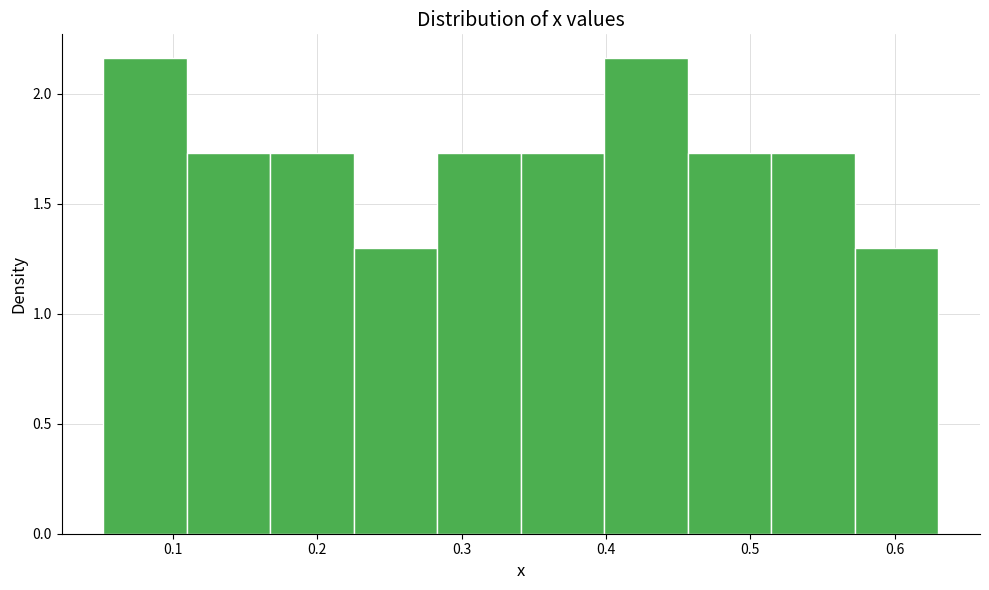

Reading left to right, transcribe this chart: for each bar, give the range it covers on the x-axis and its height. Neither the bar edges nor the heights are printed on the chart, so give them approximately, as read against the axes.

0.05 to 0.11: 2.15
0.11 to 0.17: 1.75
0.17 to 0.23: 1.75
0.23 to 0.28: 1.30
0.28 to 0.34: 1.75
0.34 to 0.40: 1.75
0.40 to 0.46: 2.15
0.46 to 0.51: 1.75
0.51 to 0.57: 1.75
0.57 to 0.63: 1.30